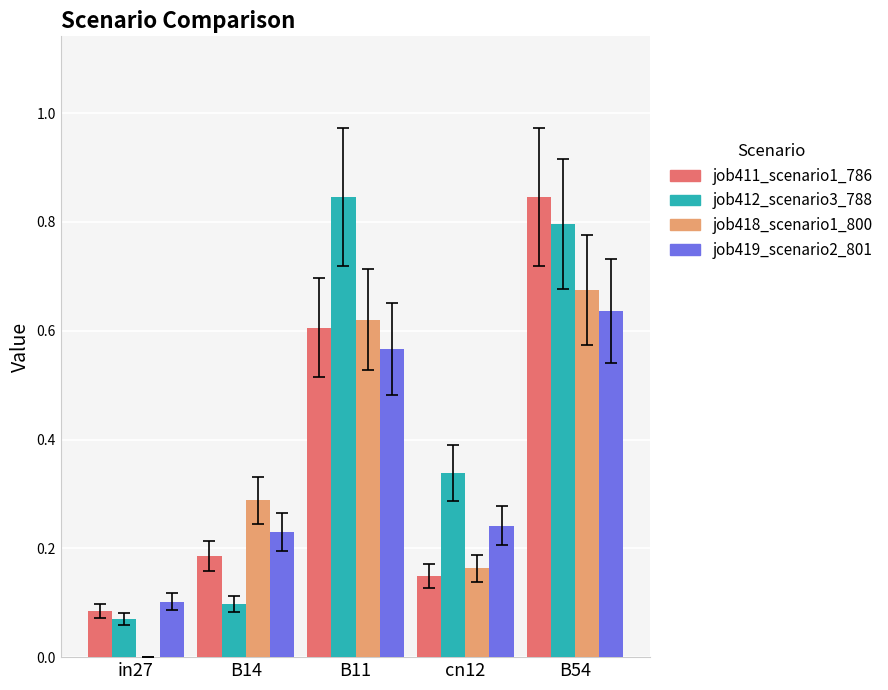

What is the sum of the job412_scenario3_788 values at cn12 and in27?

0.4